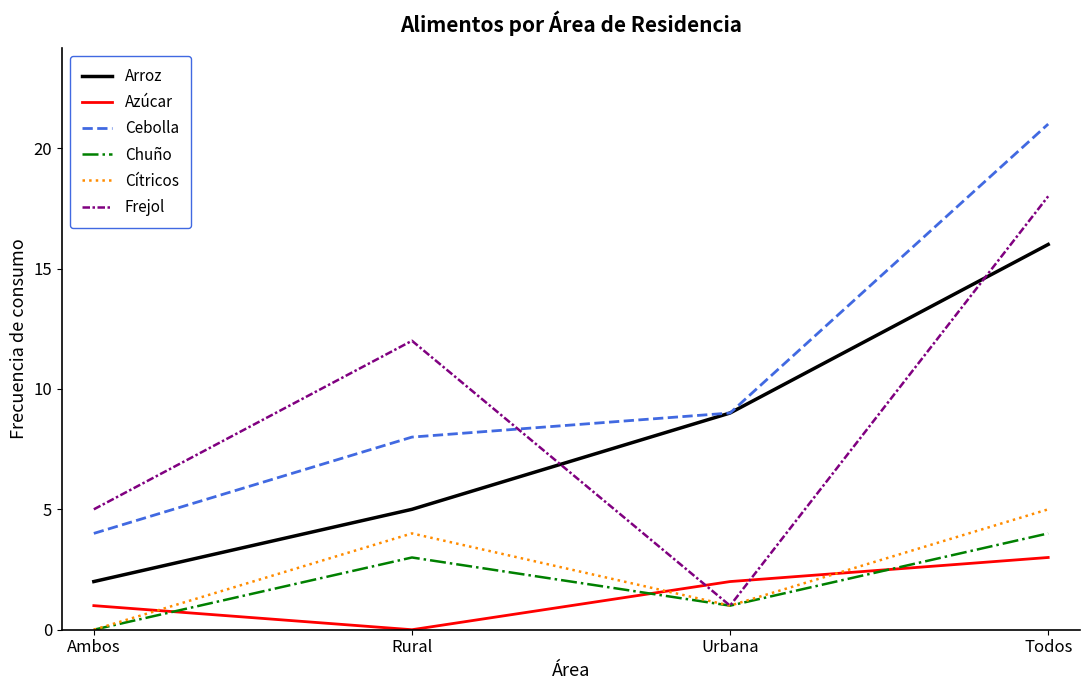

Is this an area chart (filled region under the line)?

No